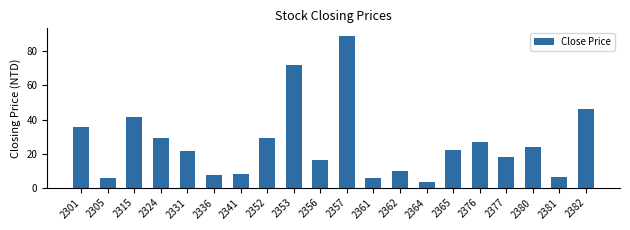

Approximately how many times larger is the value at 2356 compared to 2377?

0.9